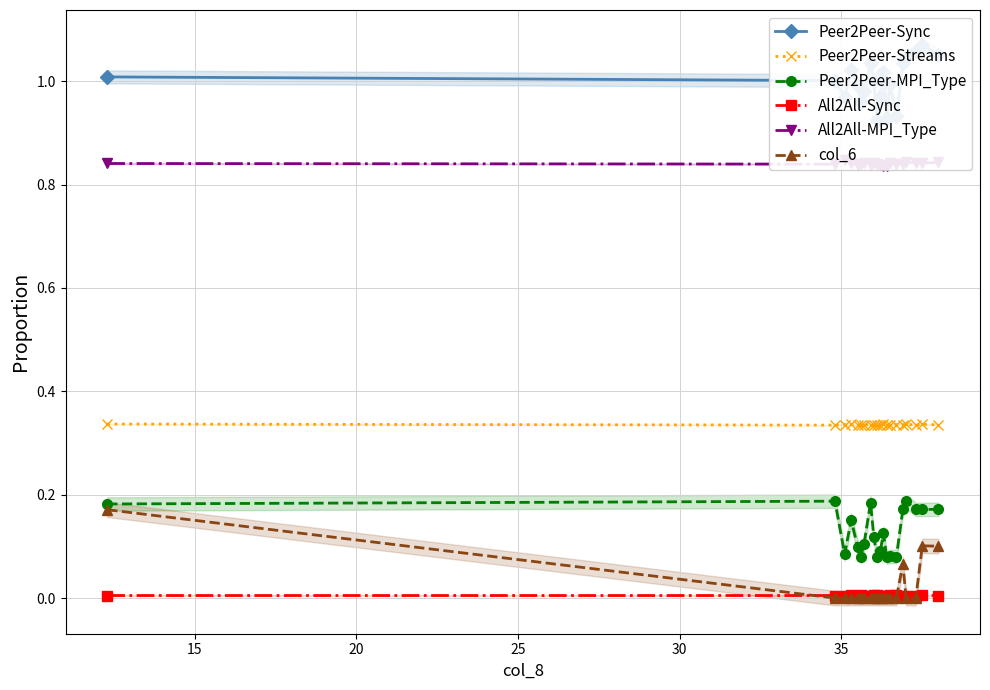

What are all the series names shown in the legend?

Peer2Peer-Sync, Peer2Peer-Streams, Peer2Peer-MPI_Type, All2All-Sync, All2All-MPI_Type, col_6